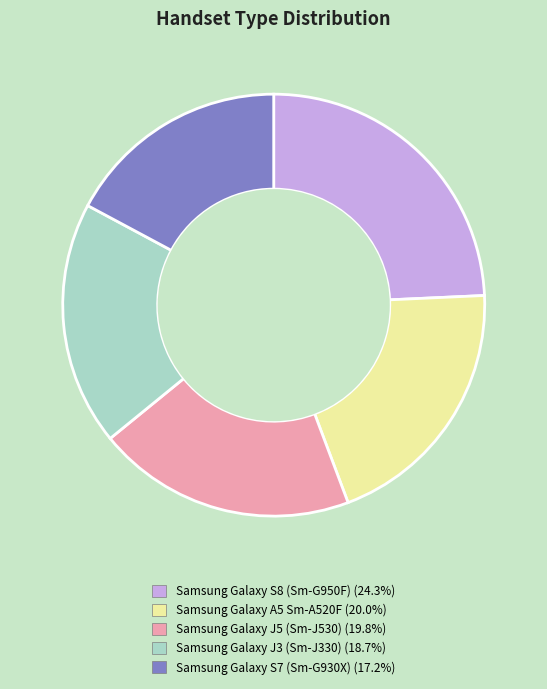

Does Samsung Galaxy J5 (Sm-J530) represent more than half of the total?

No